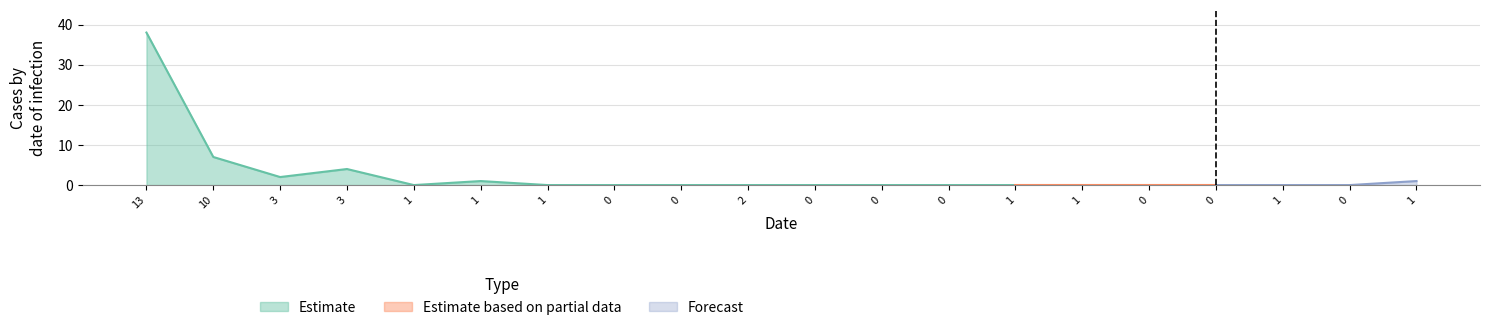

Reading left to right, extract all data points from this chart.

col_1: 0=38	1=7	2=2	3=4	4=0	5=1	6=0	7=0	8=0	9=0	10=0	11=0	12=0	13=0	14=0	15=0	16=0	17=0	18=0	19=1
col_2: 0=0	1=0	2=0	3=0	4=0	5=0	6=0	7=0	8=0	9=0	10=0	11=0	12=0	13=0	14=0	15=0	16=0	17=0	18=0	19=0
col_3: 0=0	1=0	2=0	3=0	4=0	5=0	6=0	7=0	8=0	9=0	10=0	11=0	12=0	13=0	14=0	15=0	16=0	17=0	18=0	19=0